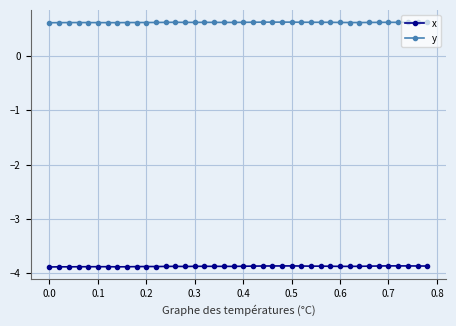

True or false: y and x intersect in this chart.

False